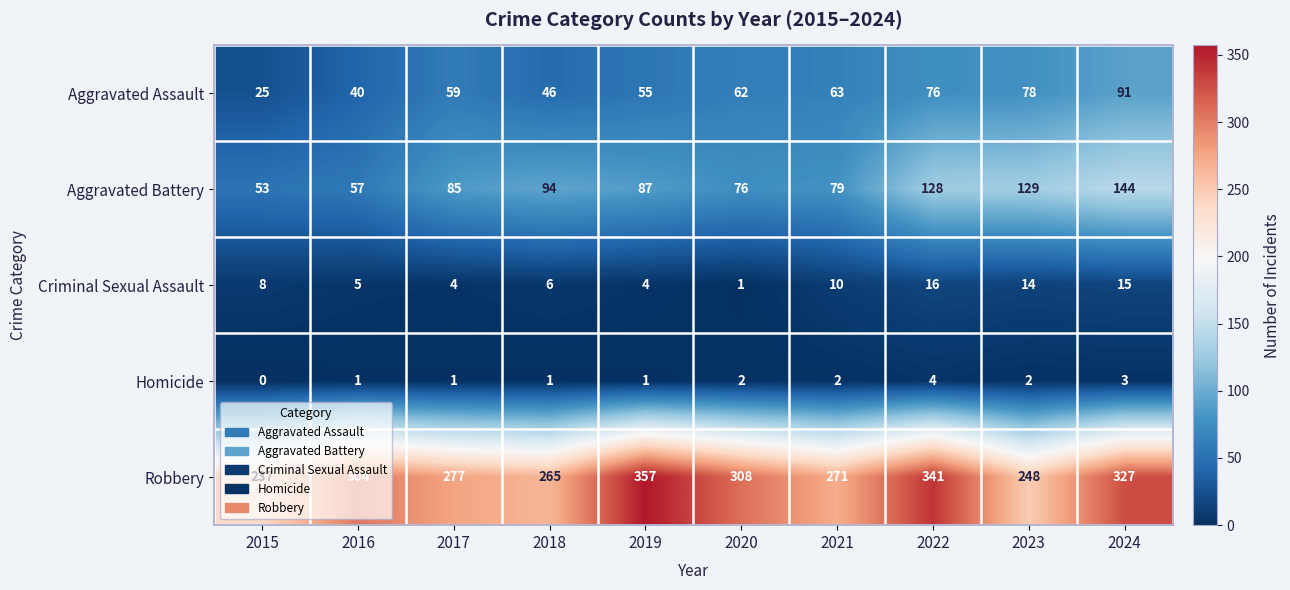

What is the sum of all Aggravated Battery values?

932